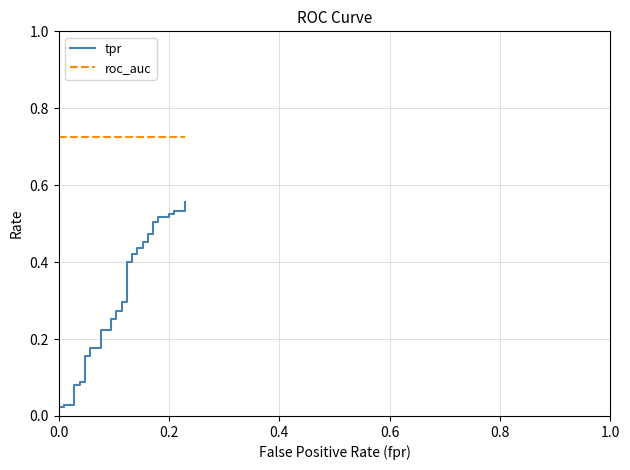

True or false: tpr has more than 0 interior local peaks.

False